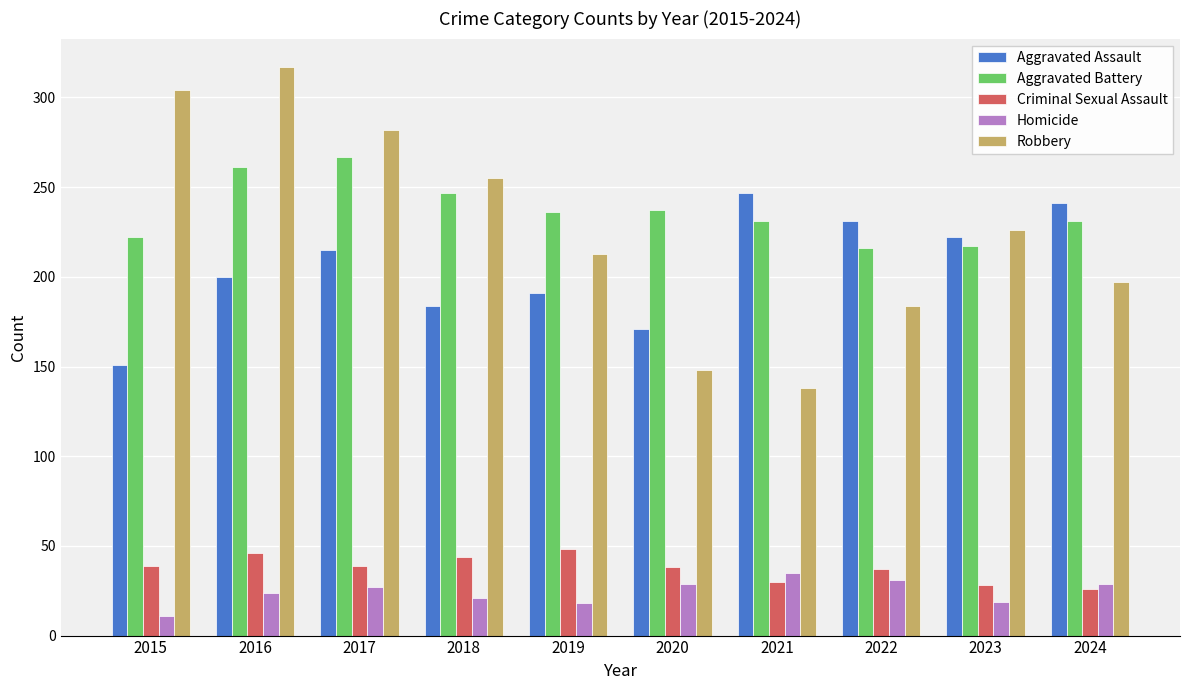

What is the minimum value for Homicide?

11